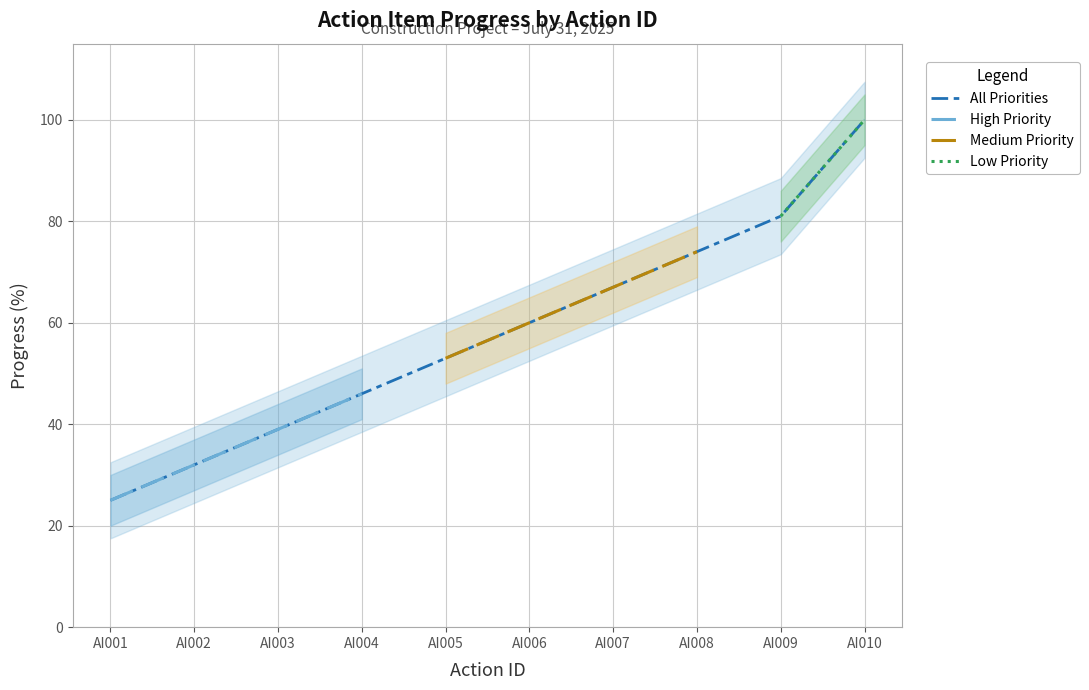

Rank the categories by value from lowest to highest.

AI001, AI002, AI003, AI004, AI005, AI006, AI007, AI008, AI009, AI010